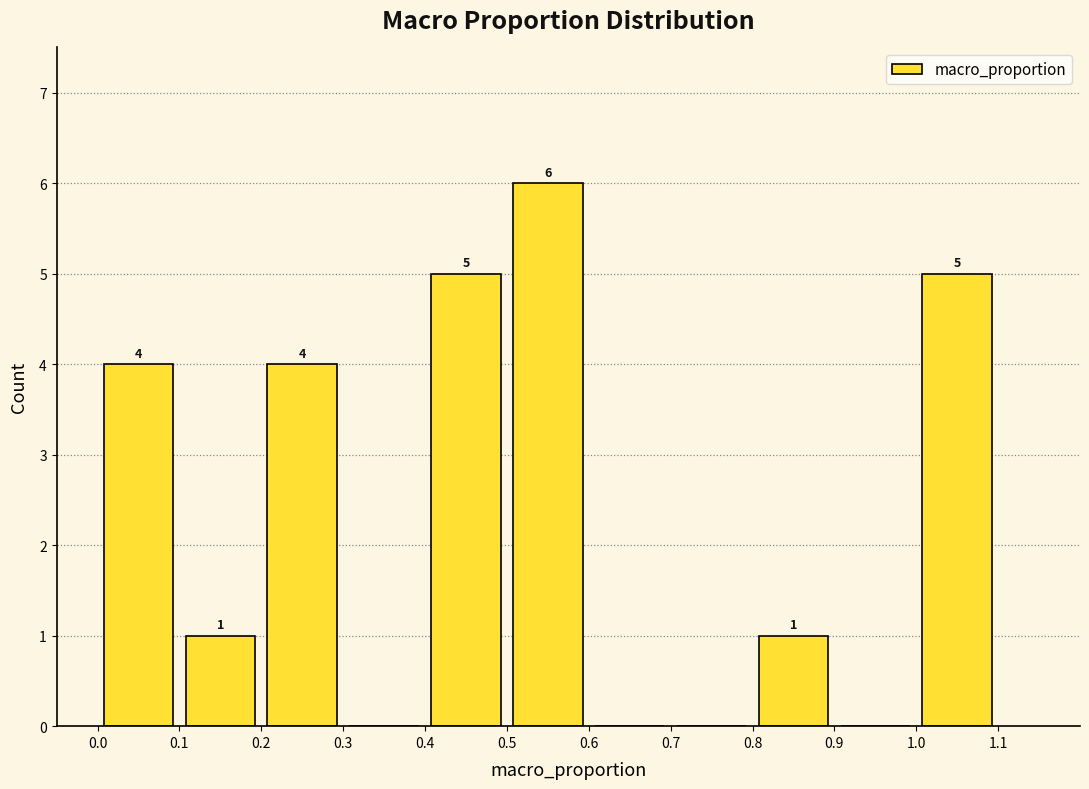

Which range on the x-axis has the tallest bar?

0.5 to 0.6